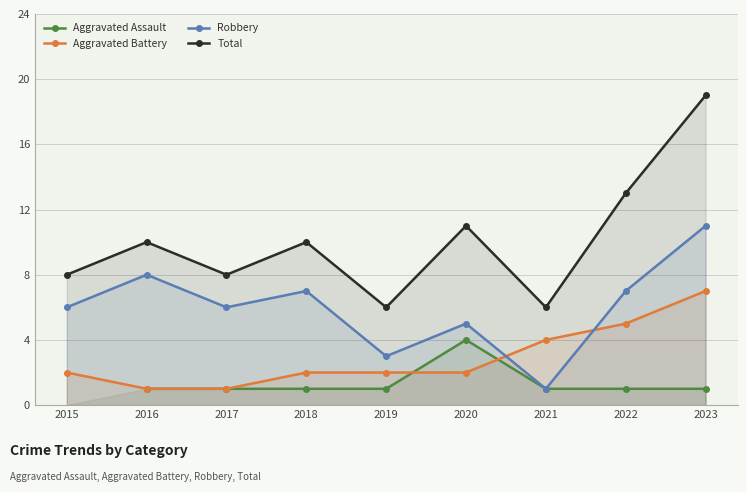

True or false: Aggravated Battery has a value of 1 at 2018.

False